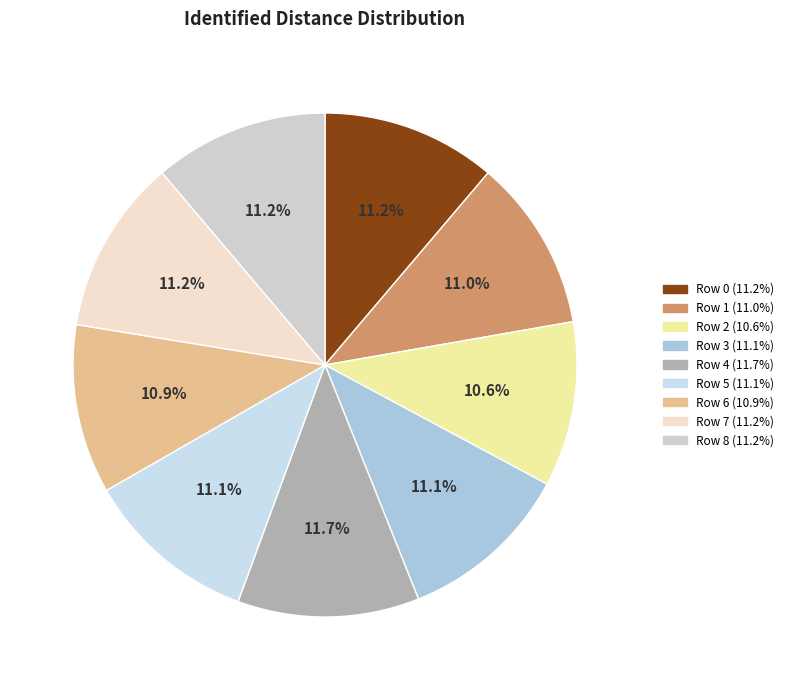

The Row 1 slice represents 23% of the pie. True or false?

False